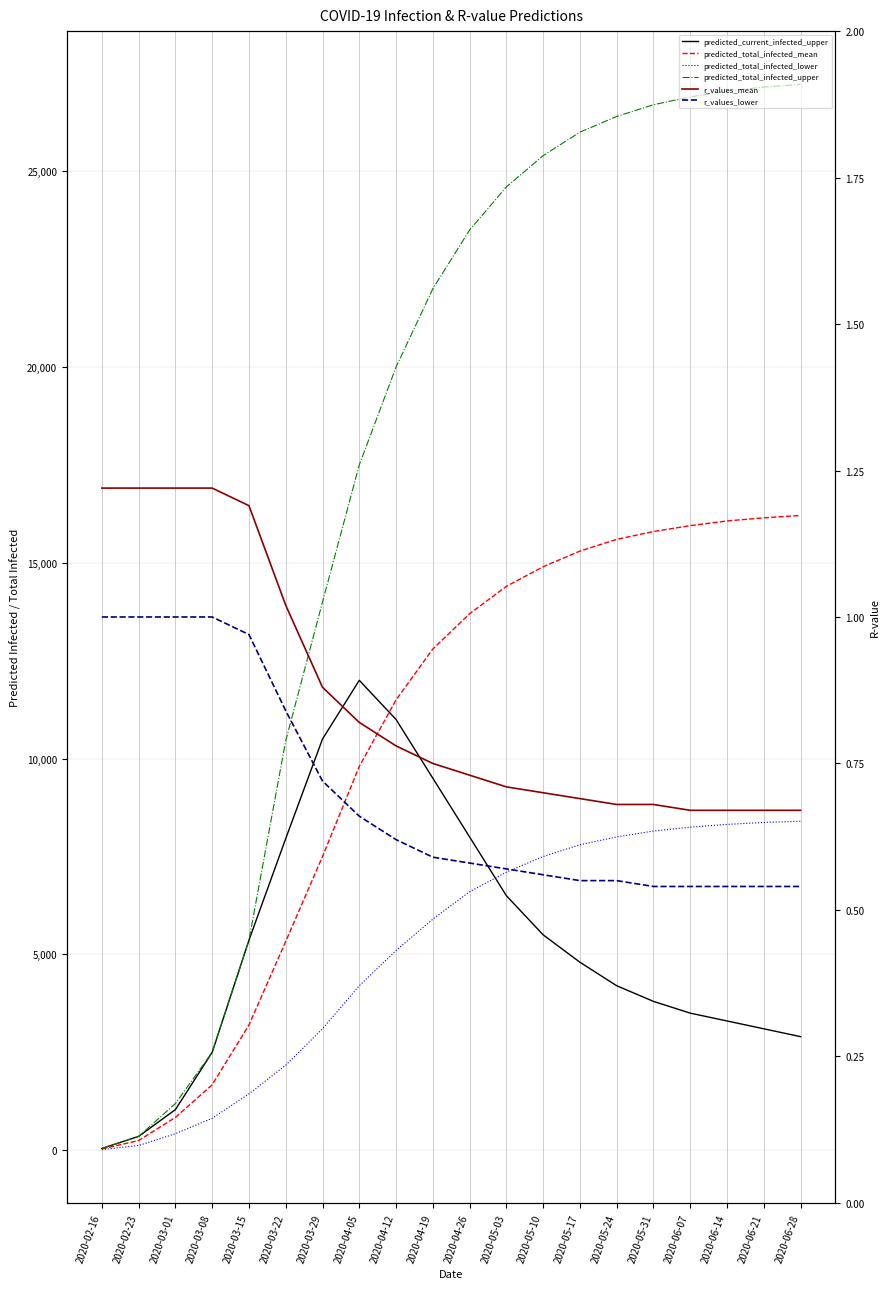

What is the average value of the predicted_total_infected_upper series?

17716.4